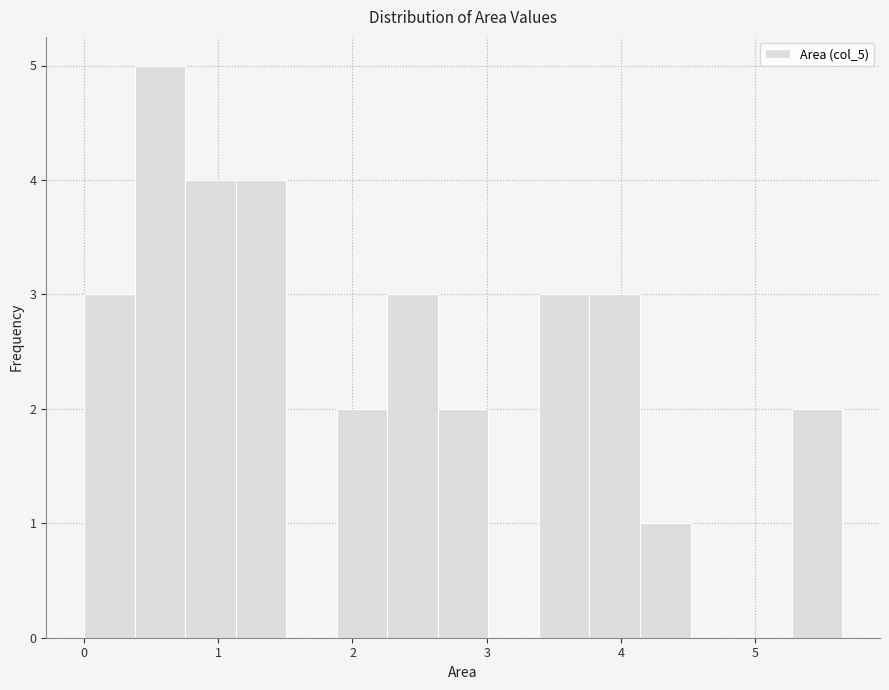

Around what value on the x-axis is the tallest bar? Give the approximate position of its centre, as read against the axis.

0.6